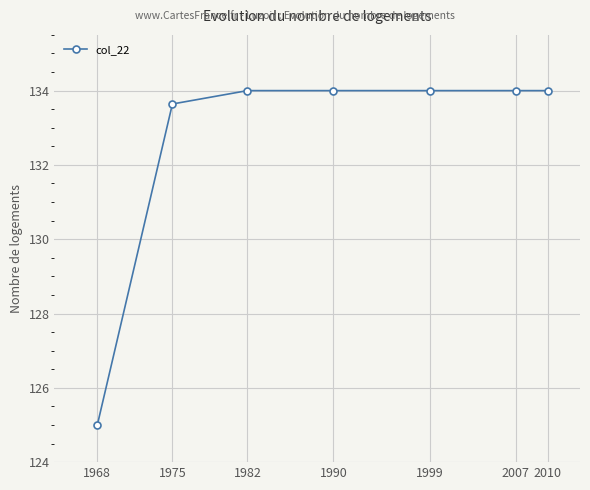

What is the ratio of the value at 1968 to the value at 2007?

0.9